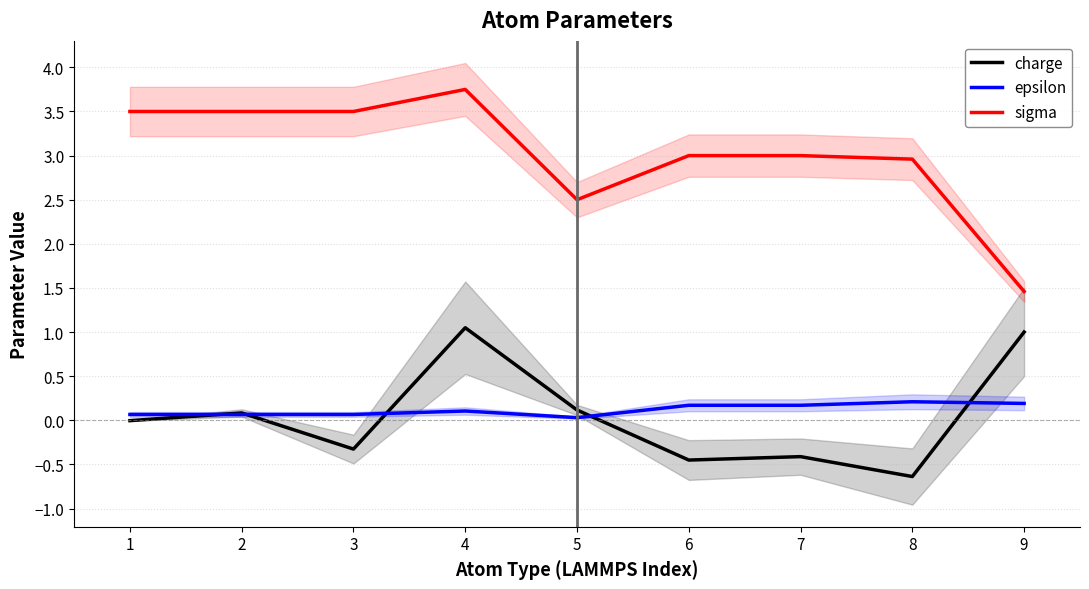

Does the chart have visible grid lines?

Yes